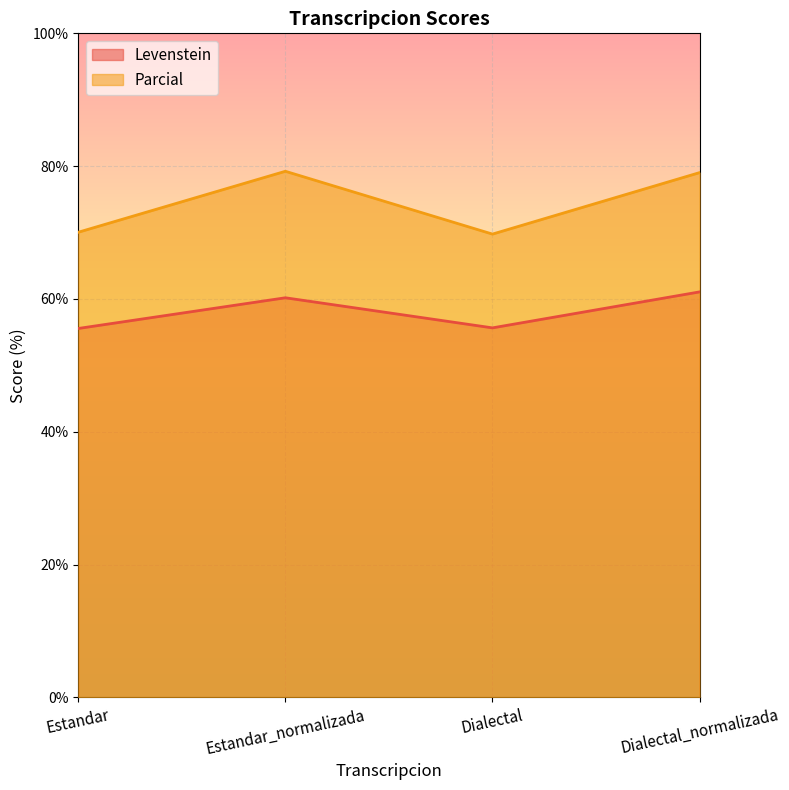

What is the sum of the Levenstein values at Dialectal and Estandar?

111.2